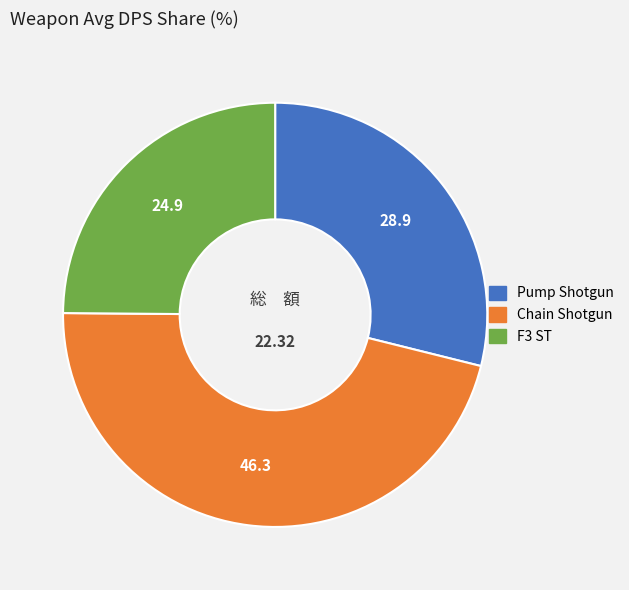

Combined, do Pump Shotgun and F3 ST account for over 50%?

Yes